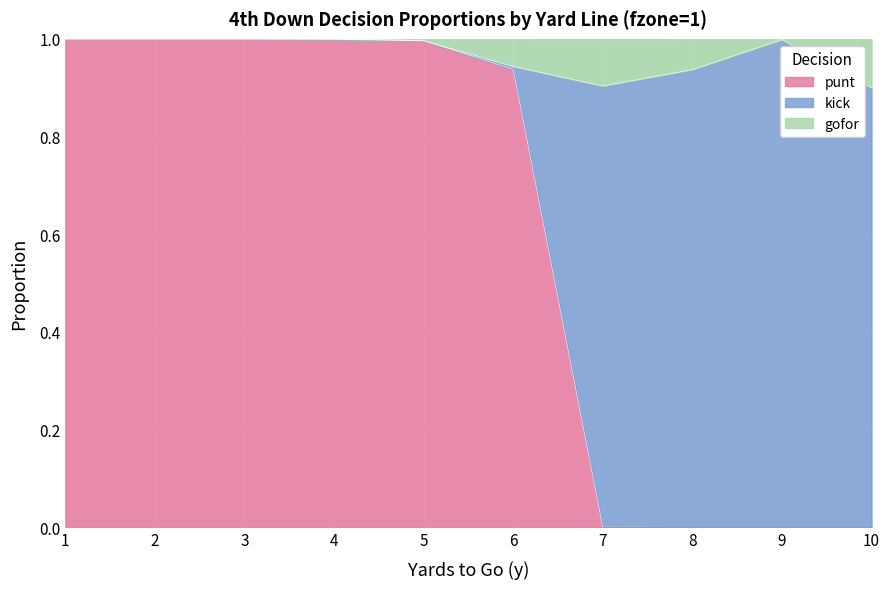

What is the highest value of the punt series?

1.0